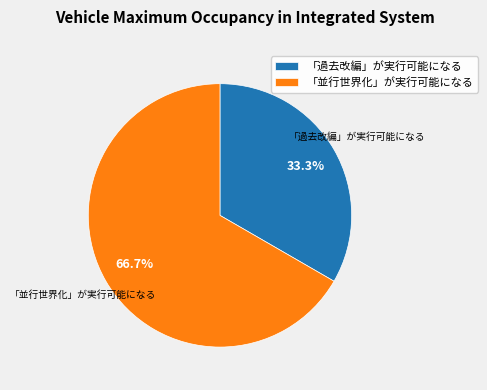

Rank the categories by value from lowest to highest.

「過去改編」が実行可能になる, 「並行世界化」が実行可能になる